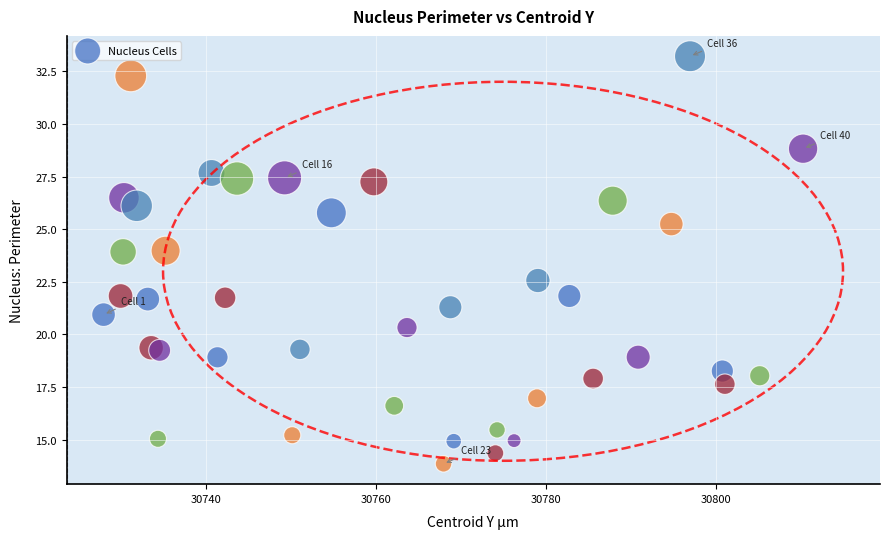

What is the range of X values (max minus min)?

82.3